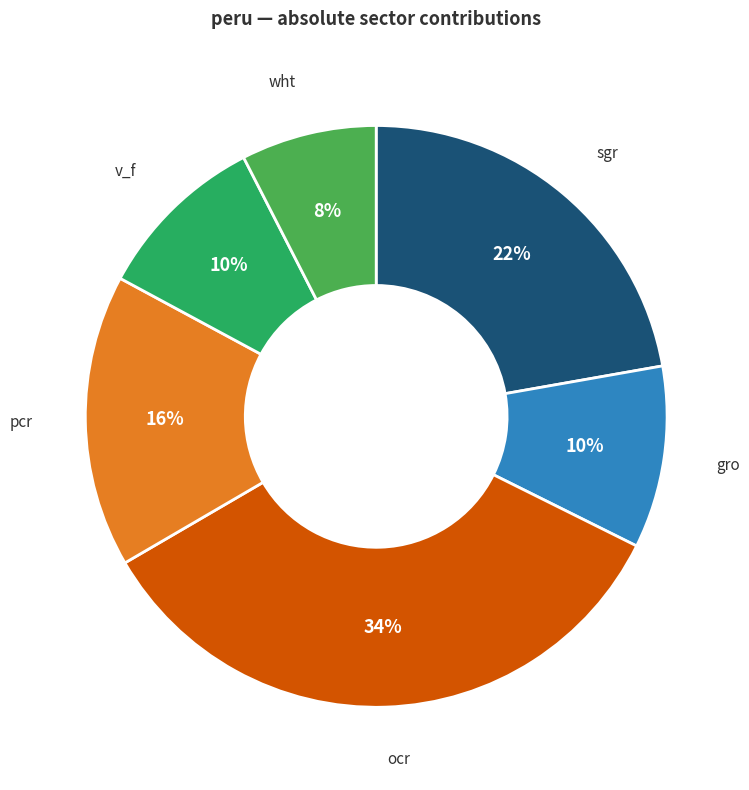

To the nearest percent, what is the average slice percentage?

17%